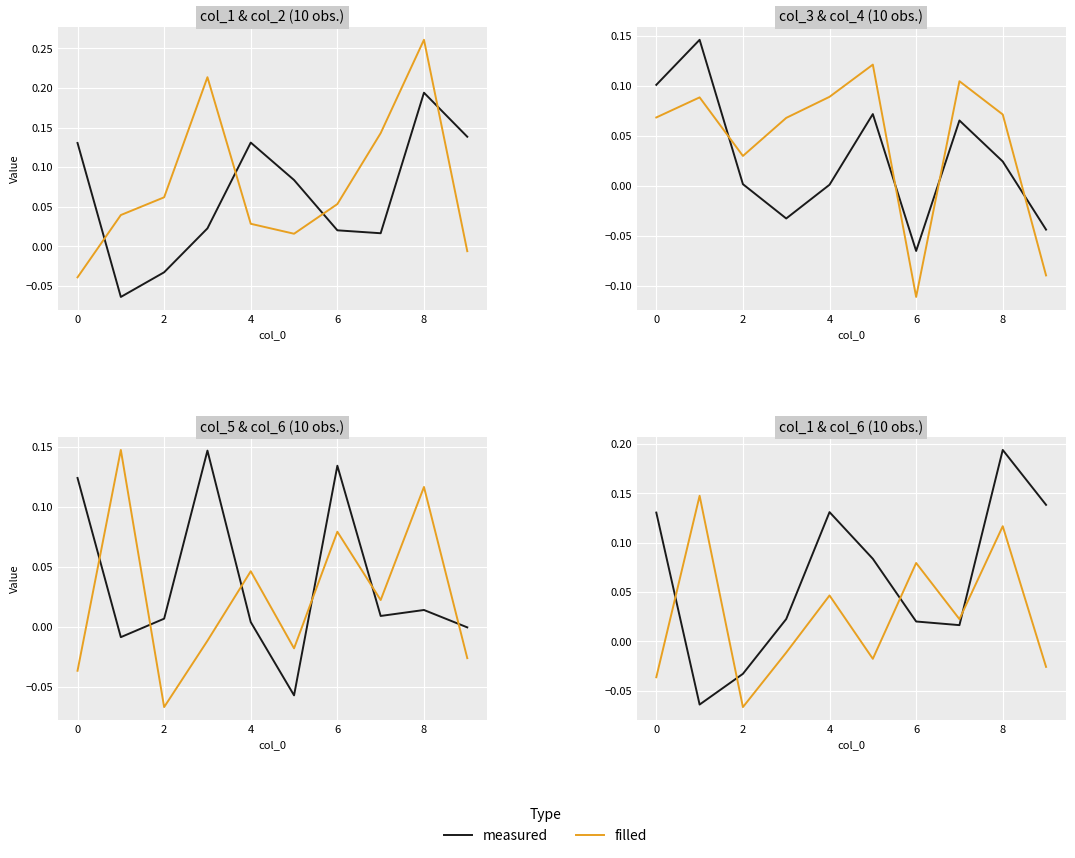

How many interior local valleys does the measured series have?

2